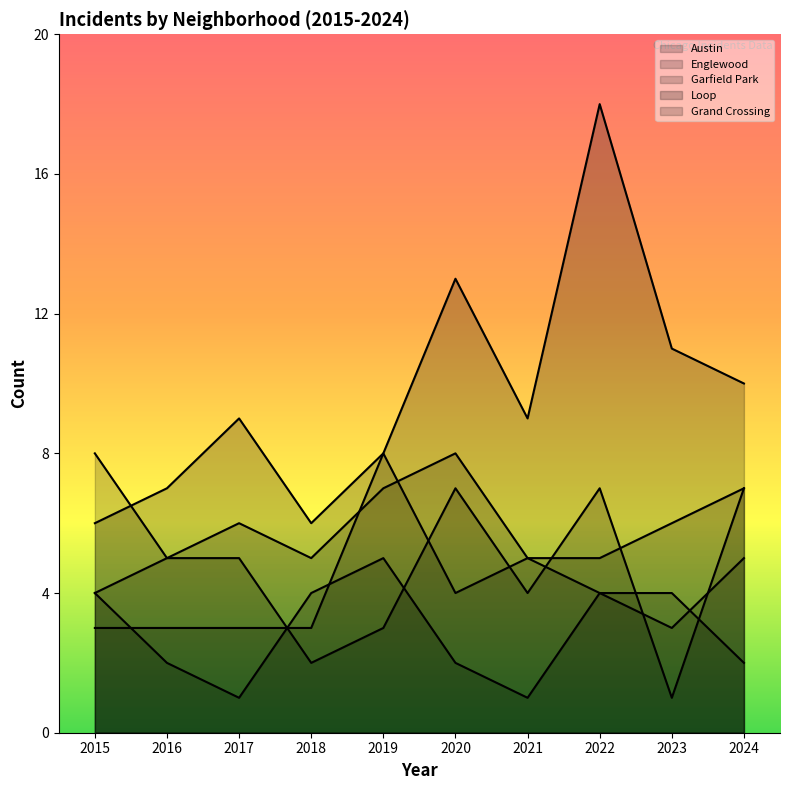

Which has a higher value, 2020 or 2021?

2020